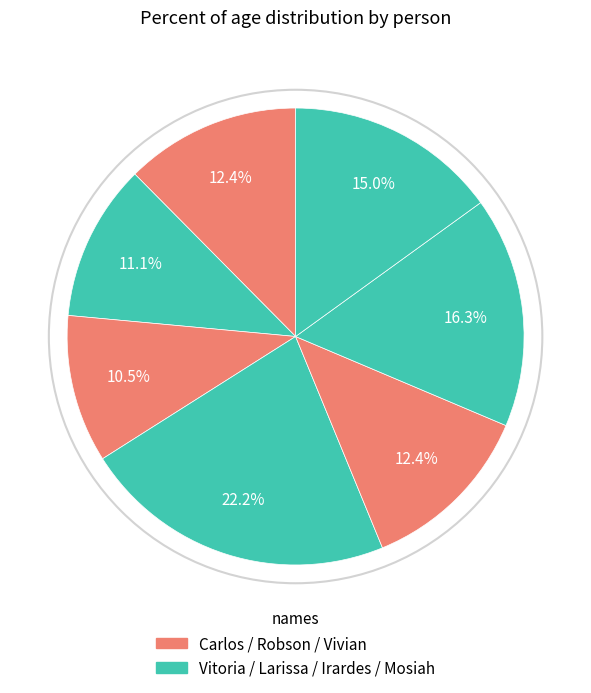

Rank the categories by value from lowest to highest.

Vivian, Vitoria, Carlos, Robson, Mosiah, Irardes, Larissa